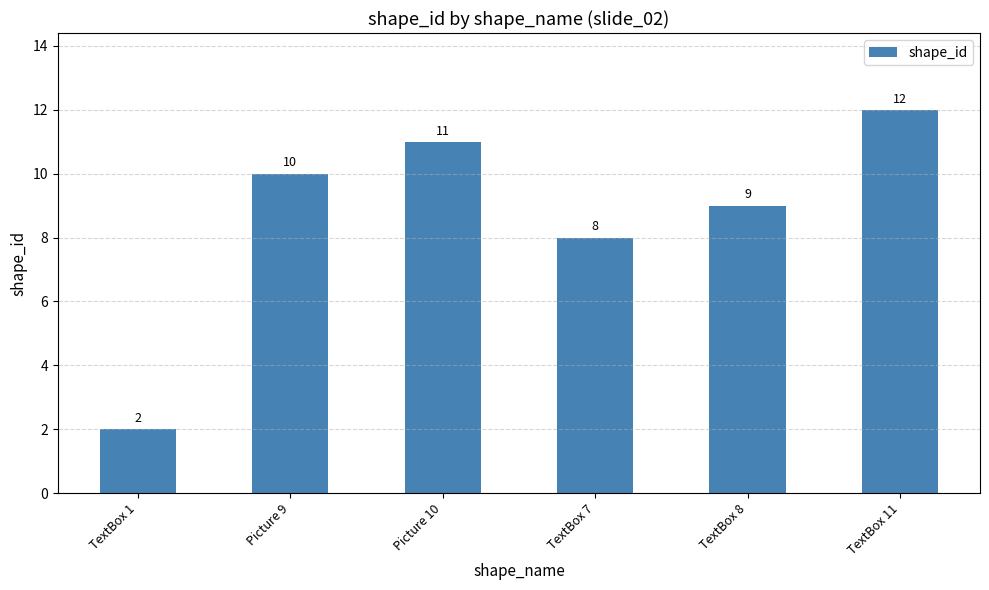

What is the average value?

9